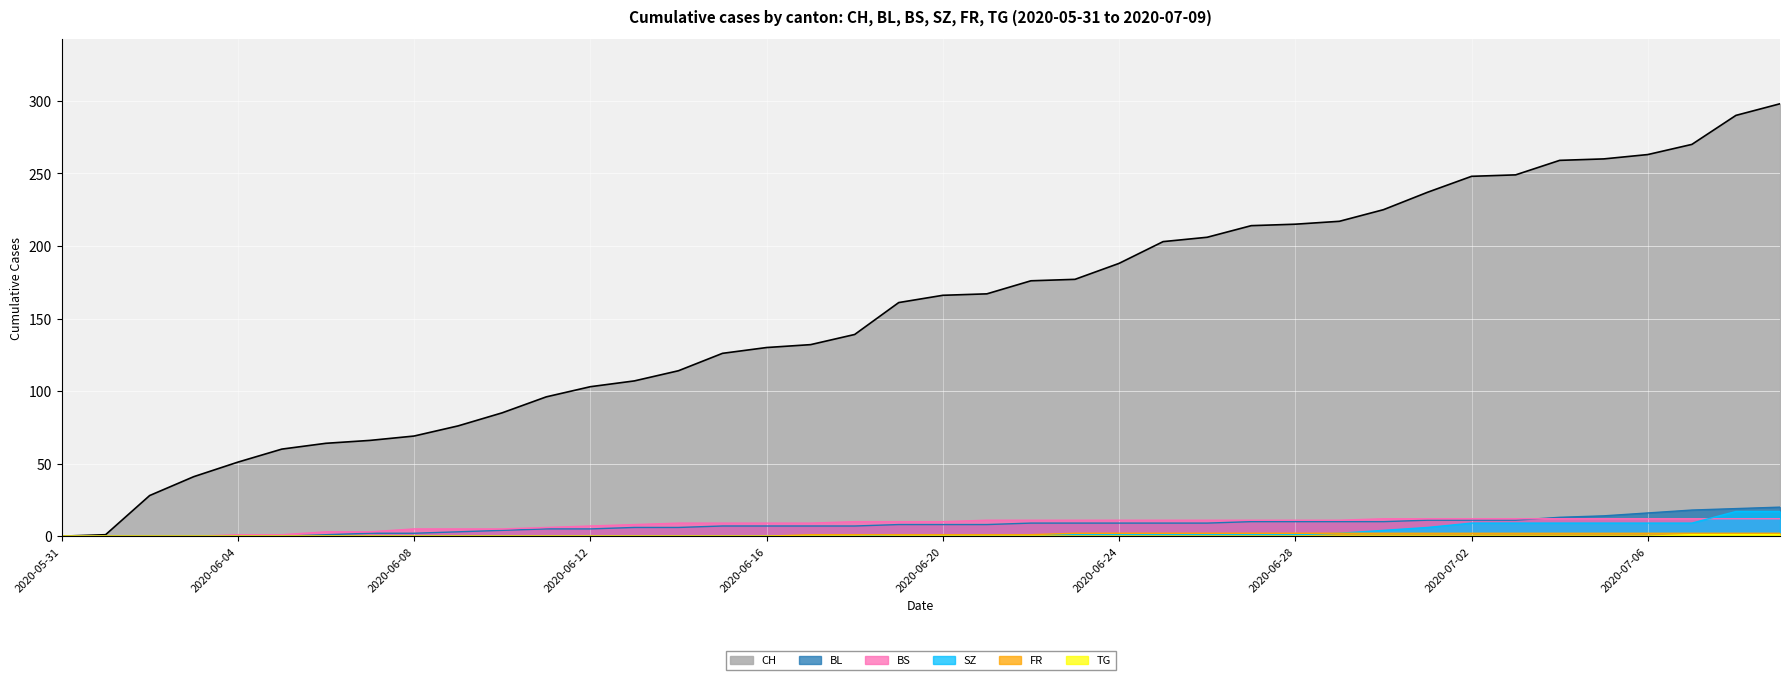

Between 2020-06-03 and 2020-06-29, which series saw the biggest shift?

CH